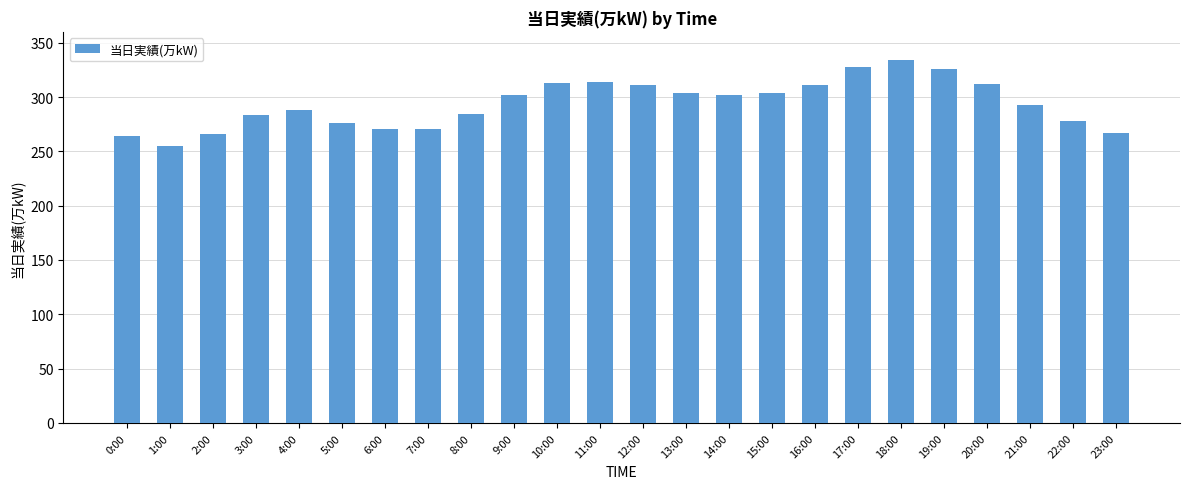

What is the ratio of the value at 10:00 to the value at 17:00?

1.0